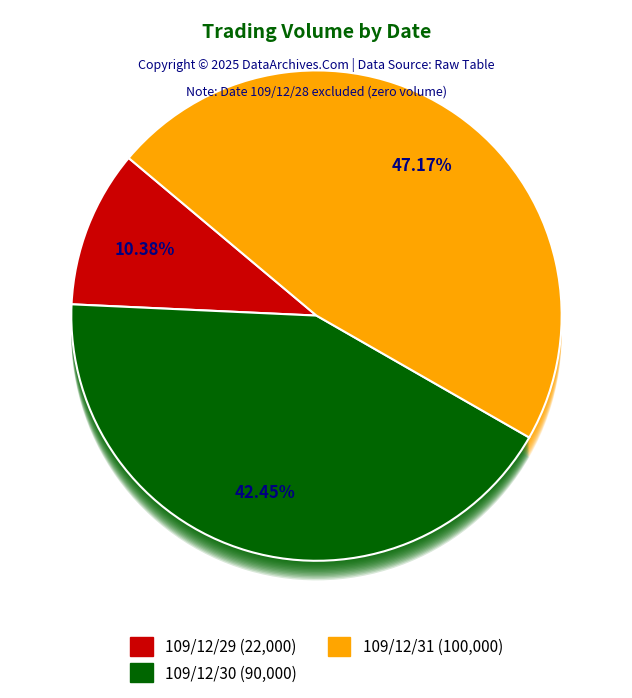

Does 109/12/30 represent more than half of the total?

No